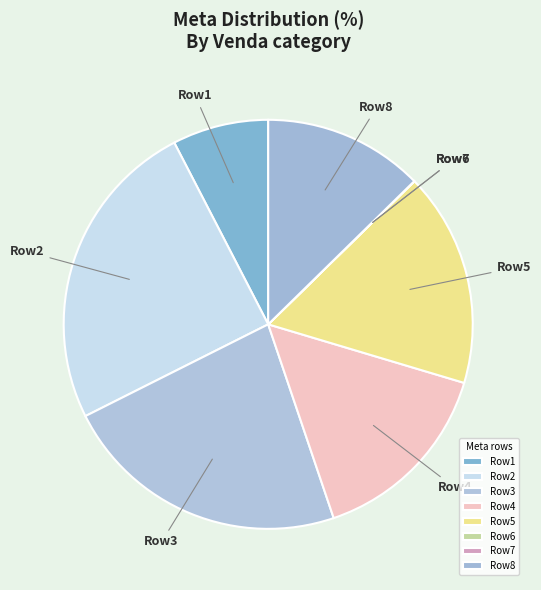

Does any single category account for the majority?

No